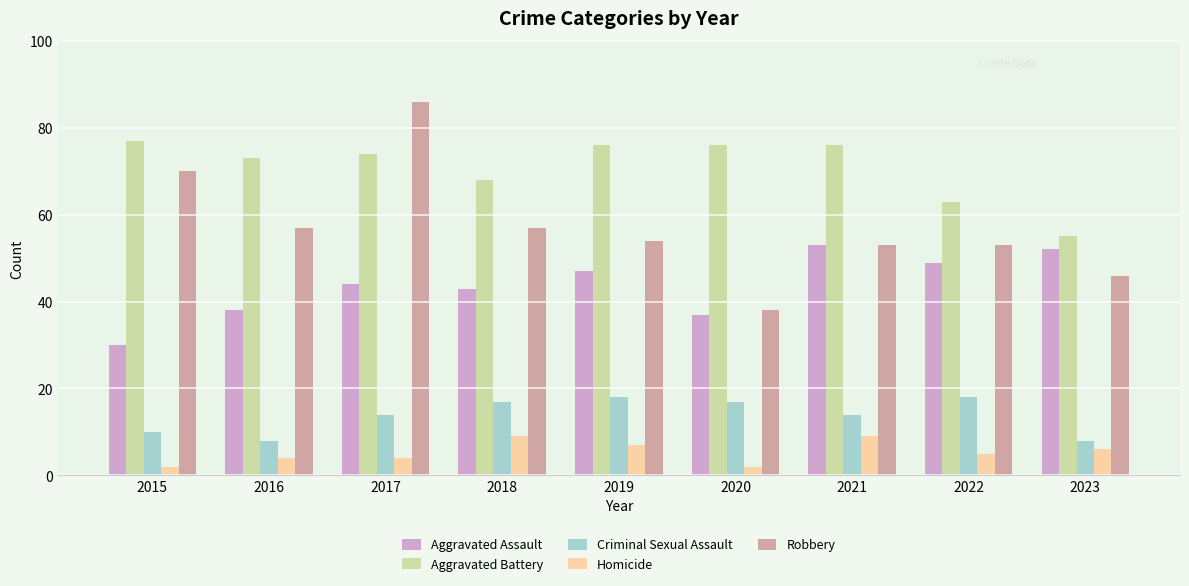

Which series has the largest total across all categories?

Aggravated Battery